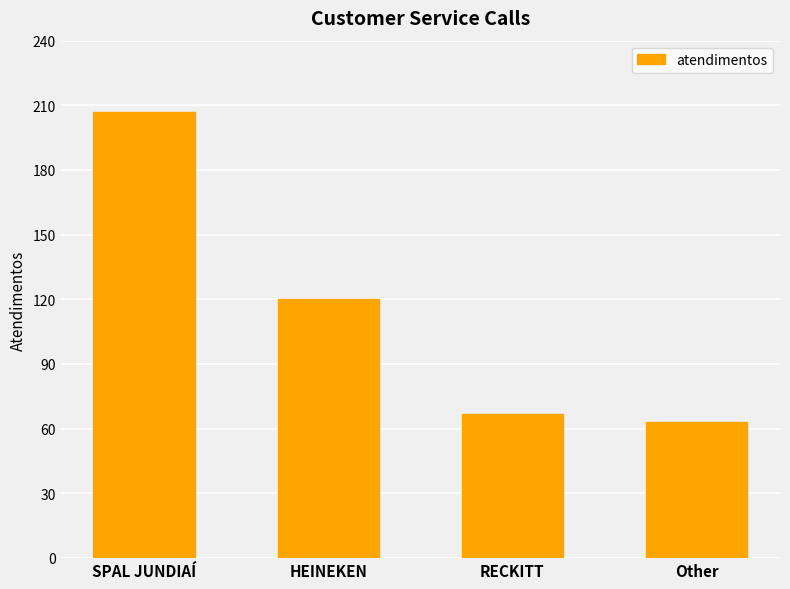

True or false: the data shows 47 at SPAL JUNDIAÍ.

False